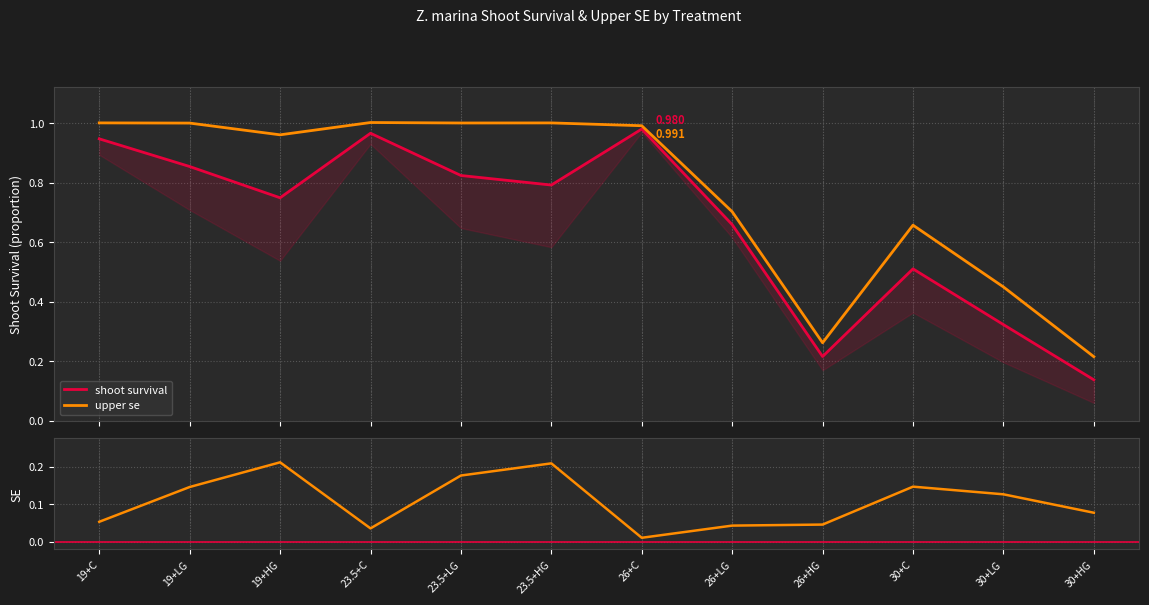

At which category is the sum across all series the highest?

26+C